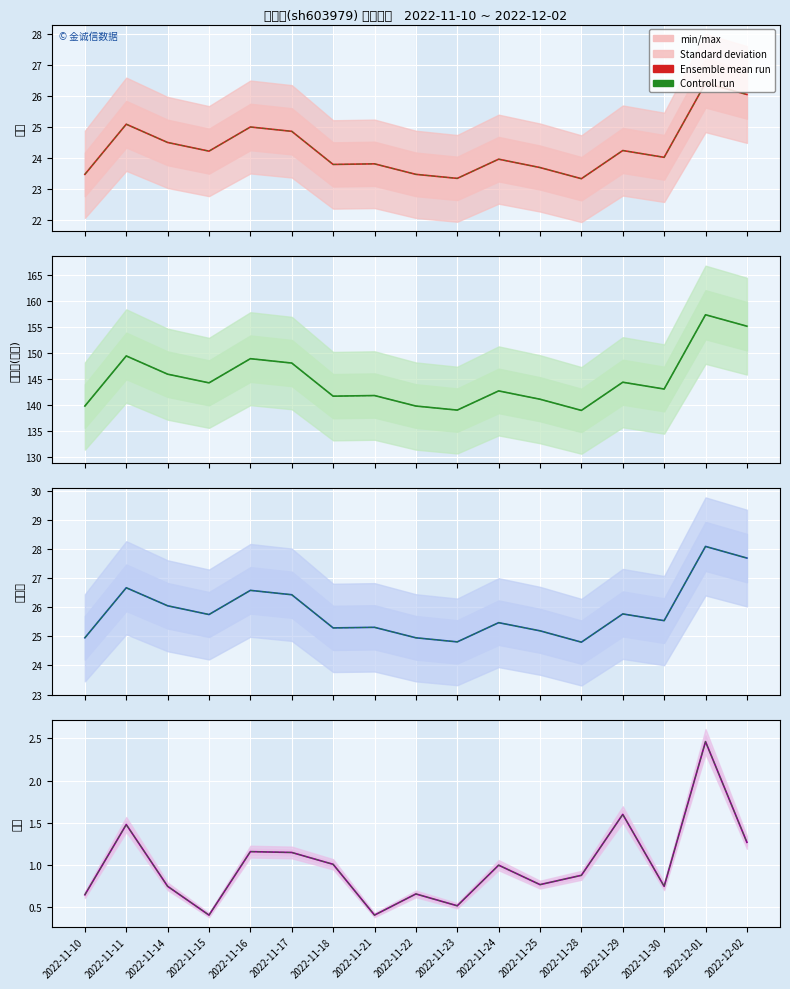

Does the chart display data point markers on the line(s)?

No